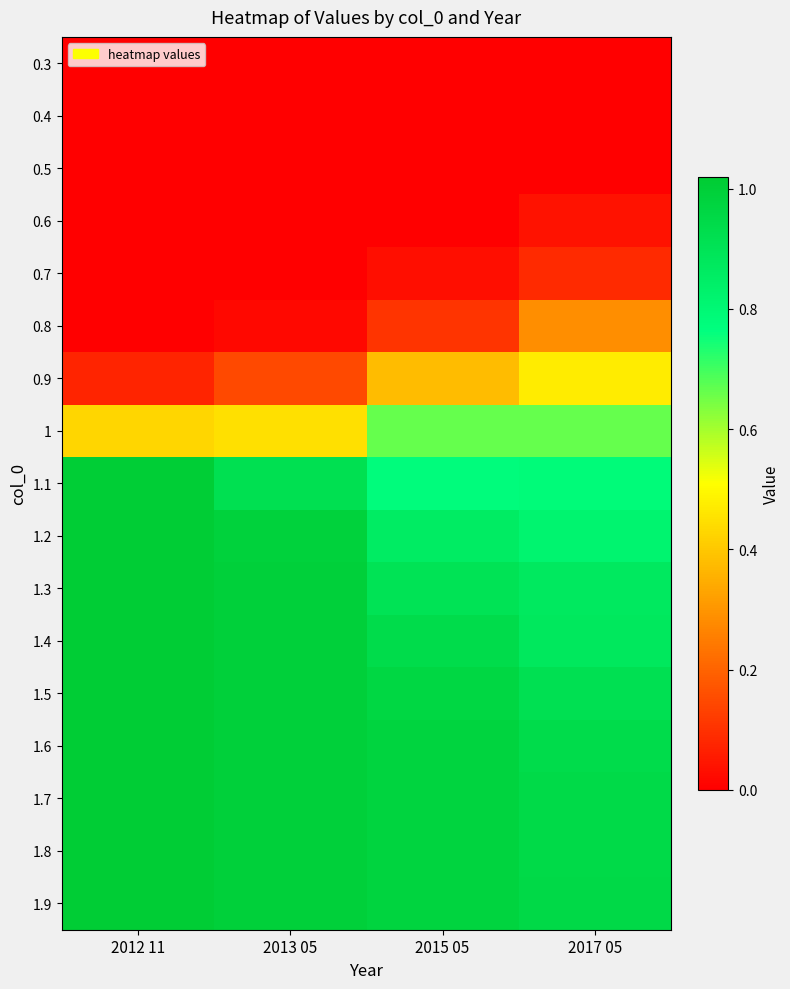

Reading left to right, transcribe all the data shown in this chart.

0.3: 2012 11=0.0	2013 05=0.0	2015 05=0.0	2017 05=0.0
0.4: 2012 11=0.0	2013 05=0.0	2015 05=0.0	2017 05=0.0
0.5: 2012 11=0.0	2013 05=0.0	2015 05=0.0	2017 05=0.0
0.6: 2012 11=0.0	2013 05=0.0	2015 05=0.0	2017 05=0.0
0.7: 2012 11=0.0	2013 05=0.0	2015 05=0.0	2017 05=0.1
0.8: 2012 11=0.0	2013 05=0.0	2015 05=0.1	2017 05=0.3
0.9: 2012 11=0.1	2013 05=0.1	2015 05=0.4	2017 05=0.5
1: 2012 11=0.4	2013 05=0.4	2015 05=0.7	2017 05=0.7
1.1: 2012 11=1.0	2013 05=0.9	2015 05=0.8	2017 05=0.8
1.2: 2012 11=1.0	2013 05=1.0	2015 05=0.9	2017 05=0.8
1.3: 2012 11=1.0	2013 05=1.0	2015 05=0.9	2017 05=0.9
1.4: 2012 11=1.0	2013 05=1.0	2015 05=0.9	2017 05=0.9
1.5: 2012 11=1.0	2013 05=1.0	2015 05=1.0	2017 05=0.9
1.6: 2012 11=1.0	2013 05=1.0	2015 05=1.0	2017 05=0.9
1.7: 2012 11=1.0	2013 05=1.0	2015 05=1.0	2017 05=0.9
1.8: 2012 11=1.0	2013 05=1.0	2015 05=1.0	2017 05=0.9
1.9: 2012 11=1.0	2013 05=1.0	2015 05=1.0	2017 05=1.0